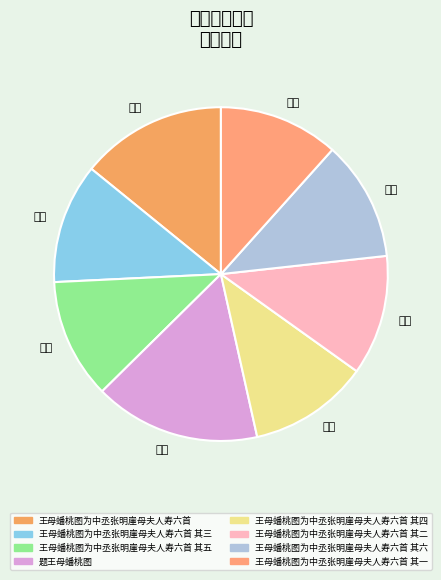

Rank the categories by value from highest to lowest.

题王母蟠桃图, 王母蟠桃图为中丞张明崖母夫人寿六首, 王母蟠桃图为中丞张明崖母夫人寿六首 其六, 王母蟠桃图为中丞张明崖母夫人寿六首 其五, 王母蟠桃图为中丞张明崖母夫人寿六首 其四, 王母蟠桃图为中丞张明崖母夫人寿六首 其三, 王母蟠桃图为中丞张明崖母夫人寿六首 其二, 王母蟠桃图为中丞张明崖母夫人寿六首 其一